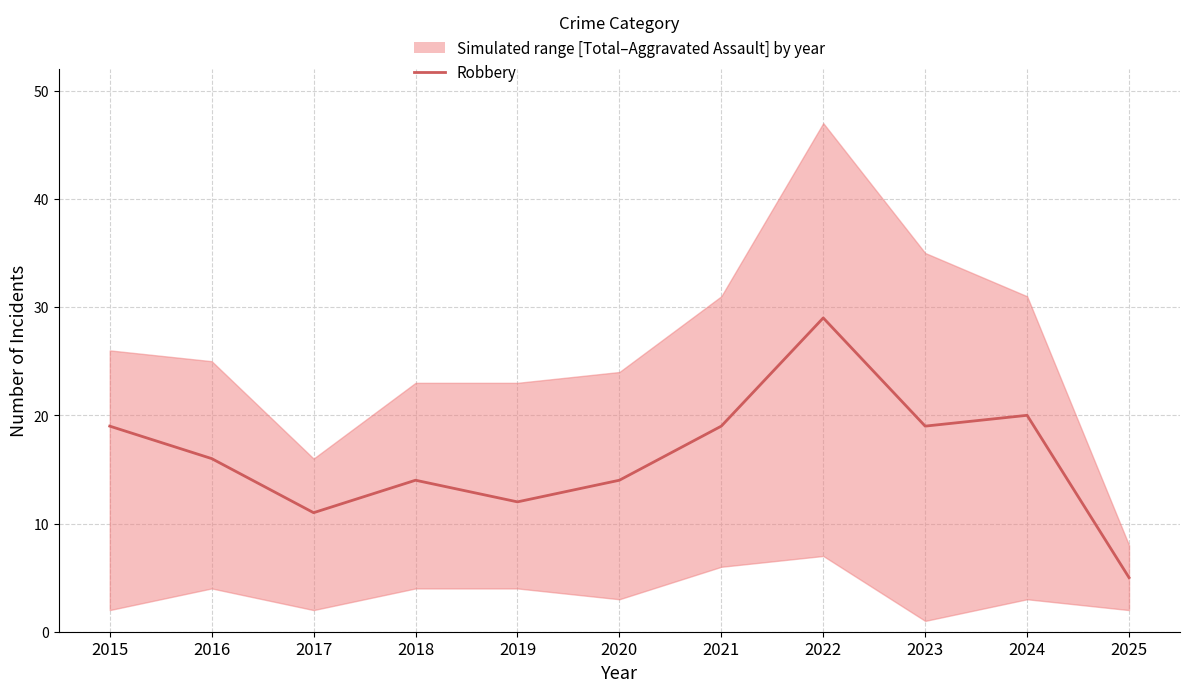

What is the change in value from 2020 to 2022?

+15